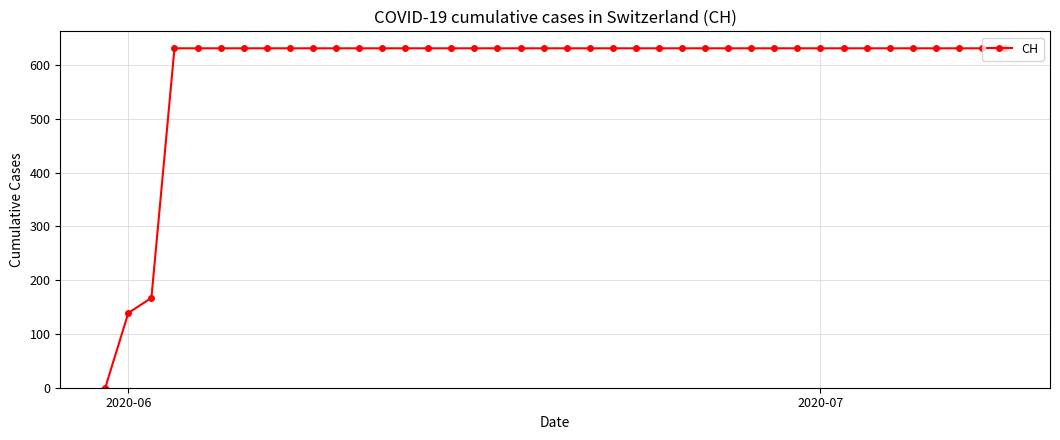

What is the average value?

591